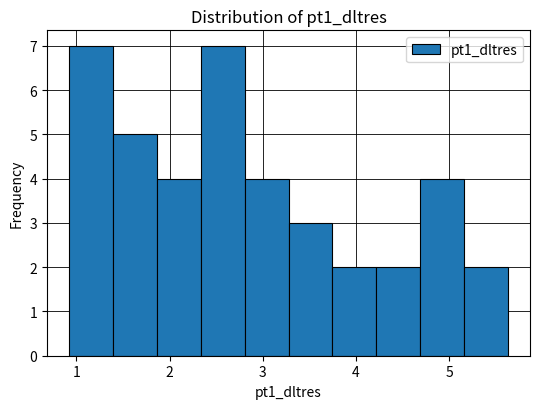

Reading left to right, transcribe this chart: for each bar, give the range it covers on the x-axis and its height. Neither the bar edges nor the heights are printed on the chart, so give them approximately, as read against the axes.

0.9 to 1.4: 7
1.4 to 1.9: 5
1.9 to 2.3: 4
2.3 to 2.8: 7
2.8 to 3.3: 4
3.3 to 3.7: 3
3.7 to 4.2: 2
4.2 to 4.7: 2
4.7 to 5.2: 4
5.2 to 5.6: 2